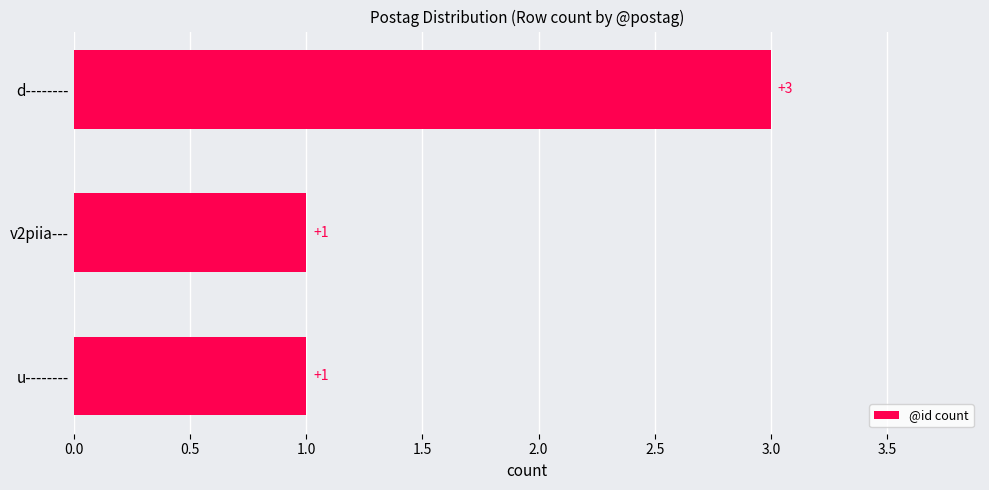

How many values exceed 1?

1